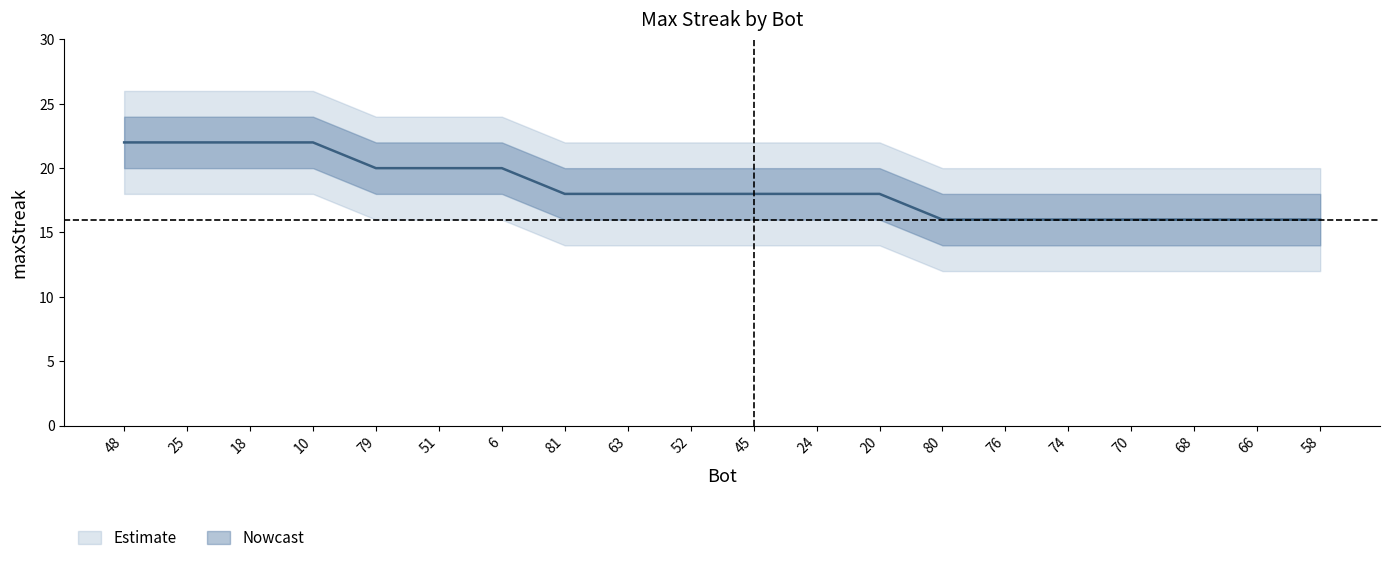

What is the difference between the maximum and minimum values?

6